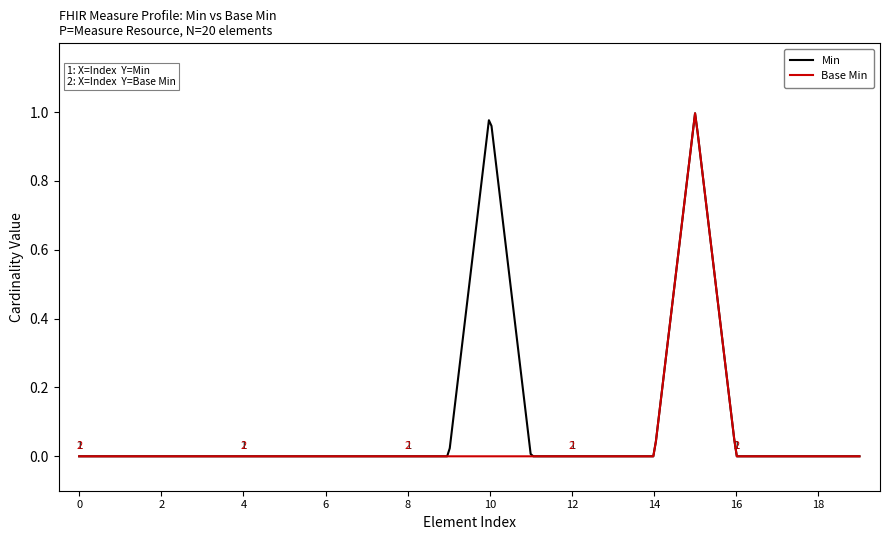

Which series has the largest total across all categories?

Min